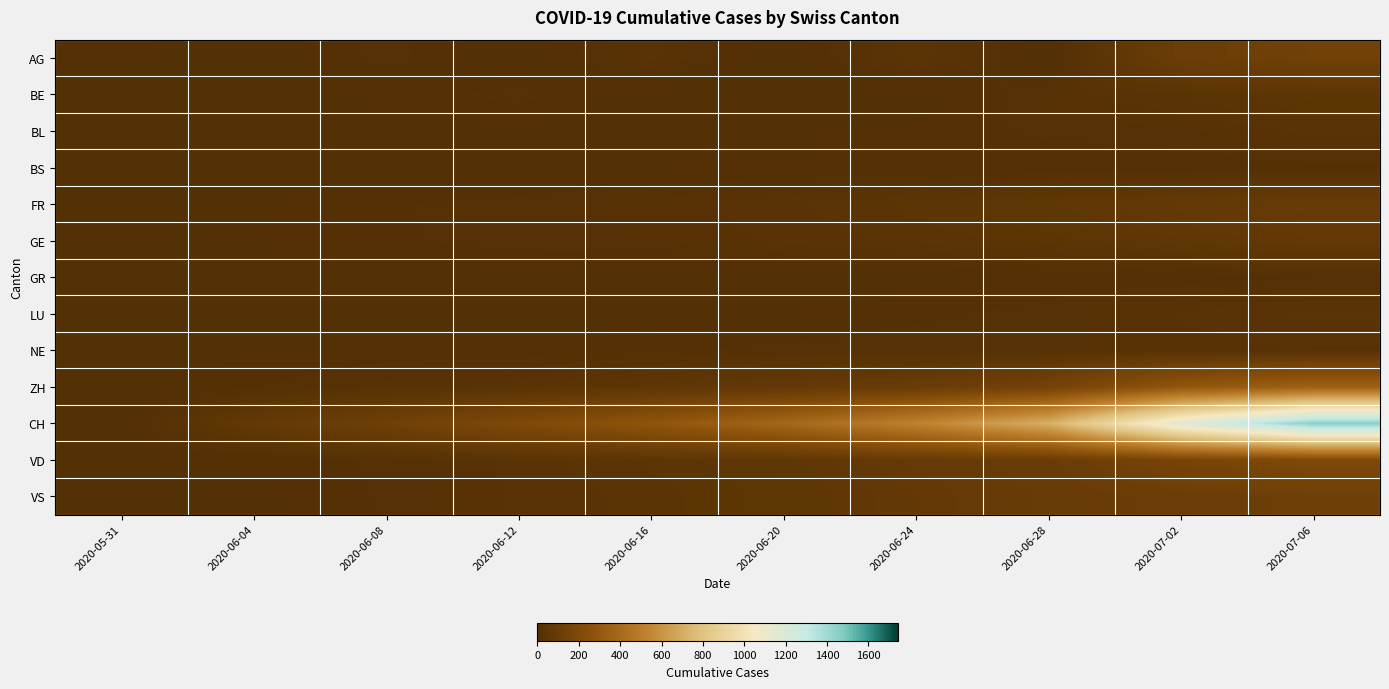

Reading left to right, what are all the values shown in this chart?

AG: 2020-05-31=9	2020-06-04=0	2020-06-08=17	2020-06-12=0	2020-06-16=29	2020-06-20=0	2020-06-24=40	2020-06-28=0	2020-07-02=115	2020-07-06=137
BE: 2020-05-31=0	2020-06-04=4	2020-06-08=8	2020-06-12=17	2020-06-16=0	2020-06-20=0	2020-06-24=0	2020-06-28=21	2020-07-02=35	2020-07-06=52
BL: 2020-05-31=0	2020-06-04=2	2020-06-08=3	2020-06-12=4	2020-06-16=5	2020-06-20=6	2020-06-24=9	2020-06-28=16	2020-07-02=19	2020-07-06=29
BS: 2020-05-31=0	2020-06-04=1	2020-06-08=4	2020-06-12=5	2020-06-16=5	2020-06-20=7	2020-06-24=7	2020-06-28=7	2020-07-02=8	2020-07-06=12
FR: 2020-05-31=0	2020-06-04=5	2020-06-08=13	2020-06-12=16	2020-06-16=23	2020-06-20=32	2020-06-24=44	2020-06-28=61	2020-07-02=79	2020-07-06=94
GE: 2020-05-31=0	2020-06-04=7	2020-06-08=12	2020-06-12=18	2020-06-16=20	2020-06-20=29	2020-06-24=36	2020-06-28=44	2020-07-02=60	2020-07-06=74
GR: 2020-05-31=0	2020-06-04=1	2020-06-08=1	2020-06-12=2	2020-06-16=2	2020-06-20=2	2020-06-24=3	2020-06-28=8	2020-07-02=10	2020-07-06=13
LU: 2020-05-31=0	2020-06-04=0	2020-06-08=1	2020-06-12=0	2020-06-16=5	2020-06-20=6	2020-06-24=12	2020-06-28=17	2020-07-02=28	2020-07-06=36
NE: 2020-05-31=0	2020-06-04=5	2020-06-08=9	2020-06-12=10	2020-06-16=12	2020-06-20=16	2020-06-24=18	2020-06-28=19	2020-07-02=24	2020-07-06=26
ZH: 2020-05-31=0	2020-06-04=13	2020-06-08=23	2020-06-12=30	2020-06-16=52	2020-06-20=75	2020-06-24=103	2020-06-28=152	2020-07-02=293	2020-07-06=356
CH: 2020-05-31=0	2020-06-04=74	2020-06-08=132	2020-06-12=205	2020-06-16=284	2020-06-20=387	2020-06-24=526	2020-06-28=709	2020-07-02=1166	2020-07-06=1458
VD: 2020-05-31=0	2020-06-04=9	2020-06-08=15	2020-06-12=30	2020-06-16=42	2020-06-20=57	2020-06-24=85	2020-06-28=104	2020-07-02=168	2020-07-06=205
VS: 2020-05-31=0	2020-06-04=4	2020-06-08=15	2020-06-12=28	2020-06-16=37	2020-06-20=52	2020-06-24=75	2020-06-28=97	2020-07-02=115	2020-07-06=126